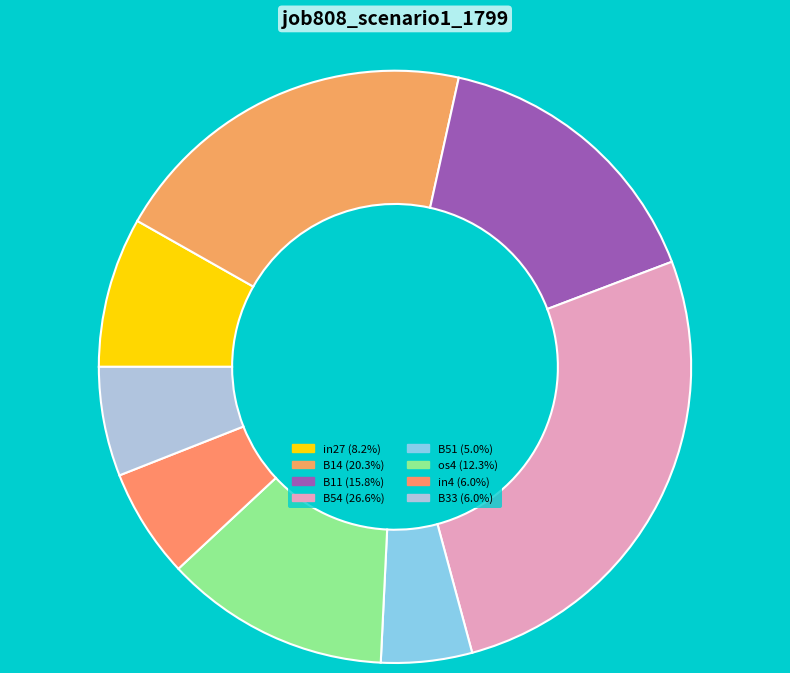

To the nearest percent, what portion does os4 represent?

12%